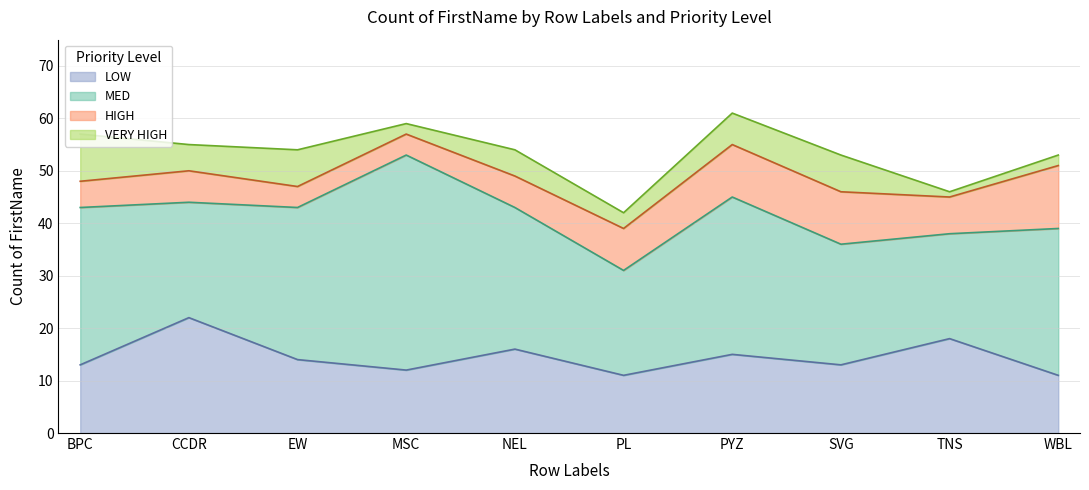

At which label does VERY HIGH reach its peak?

BPC